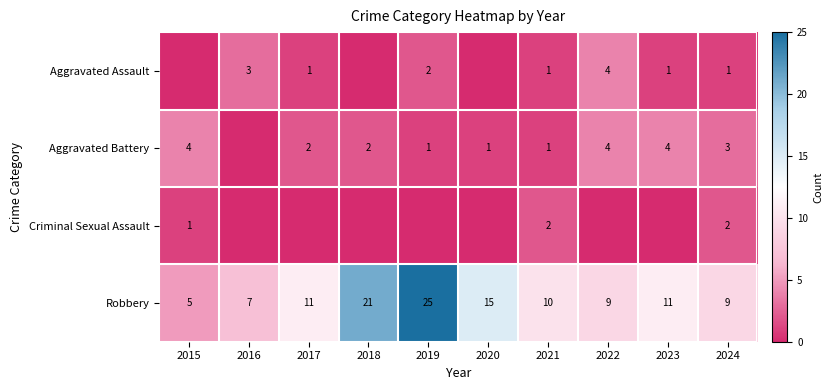

Which has a higher value, 2024 or 2017?

2024